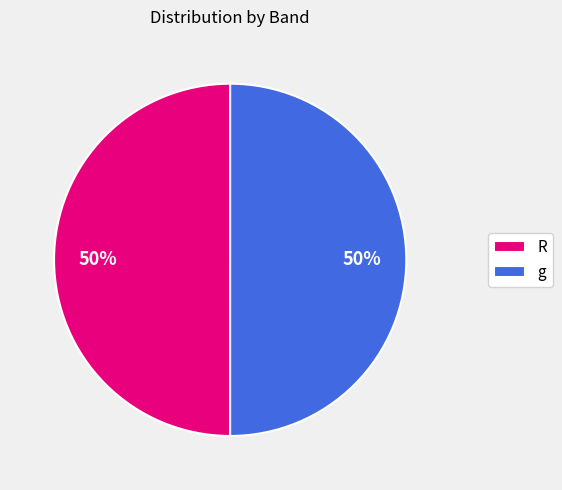

What percentage is the R slice, to the nearest percent?

50%